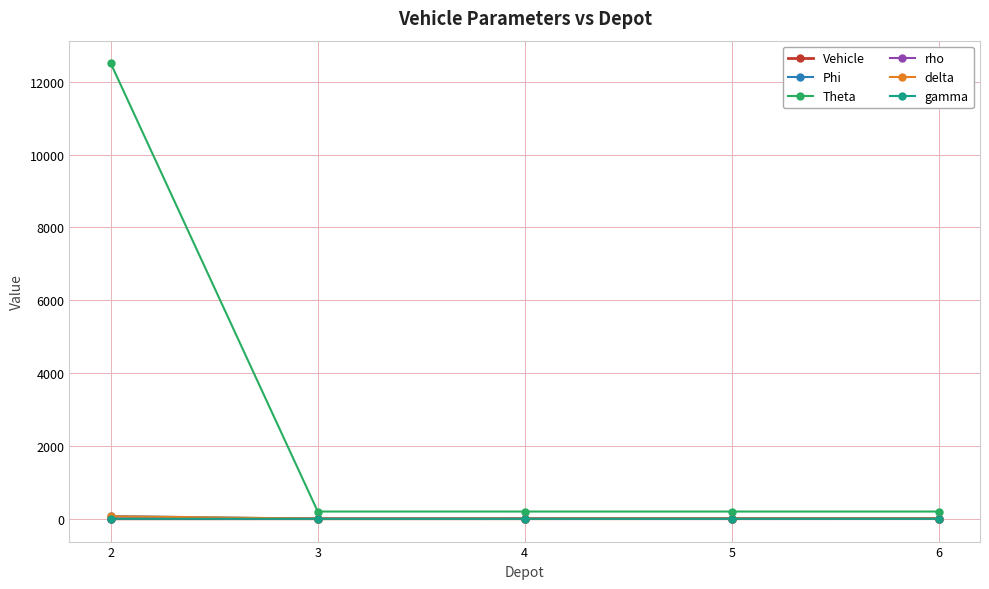

What is the spread (max minus min) of values at 2?

12500.0